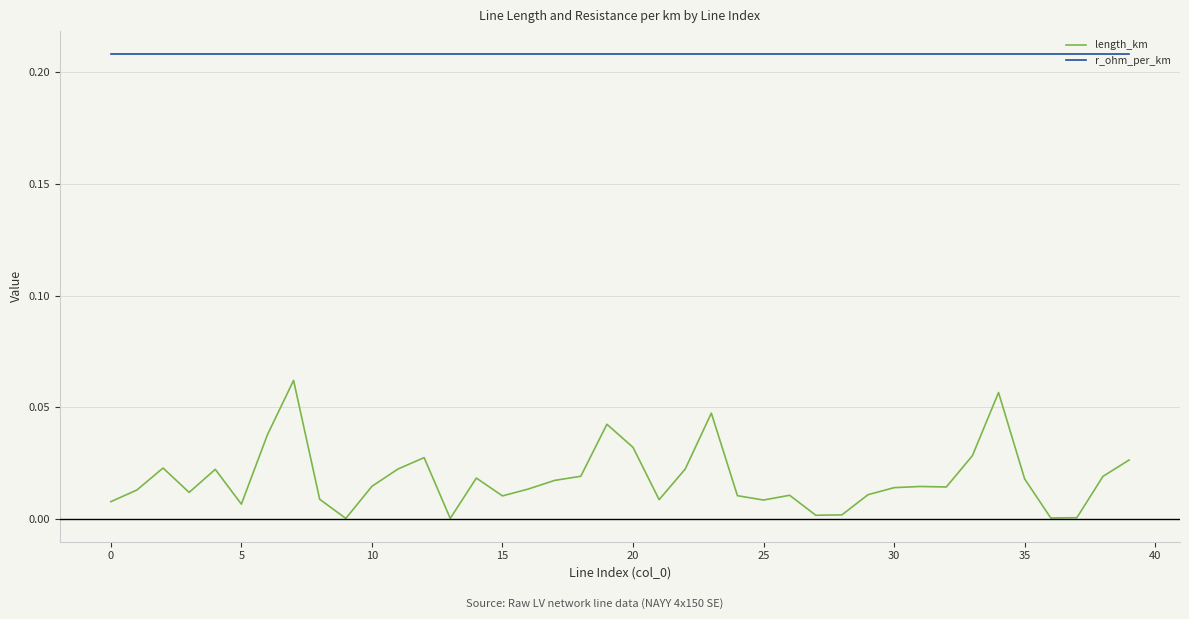

Which series has the largest total across all categories?

r_ohm_per_km